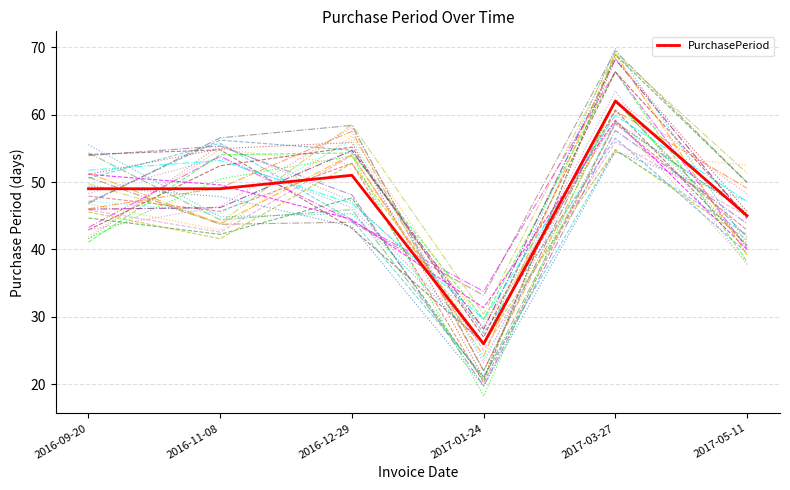

What is the difference between the values at 2016-11-08 and 2017-05-11?

4